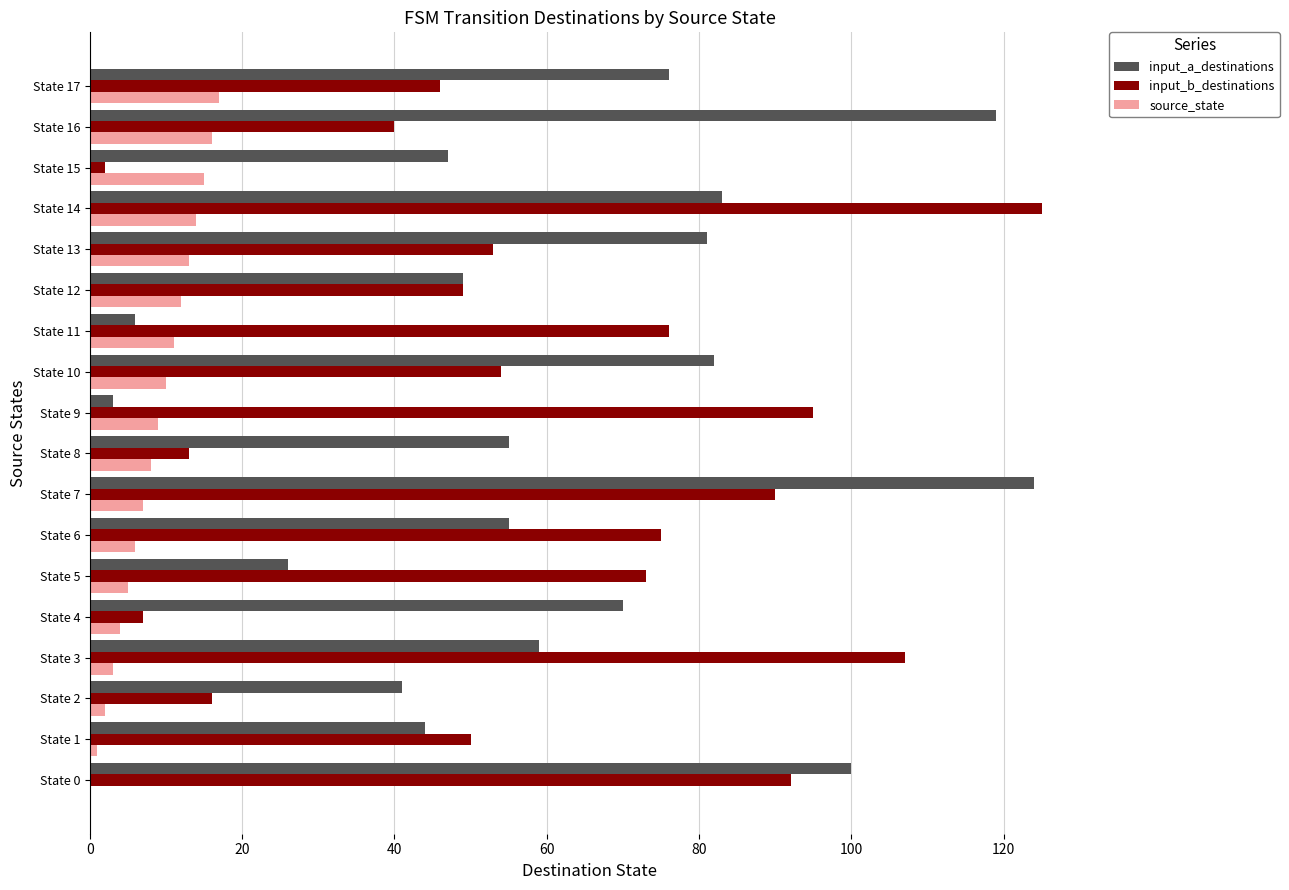

Is it true that source_state equals 3 at State 15?

False